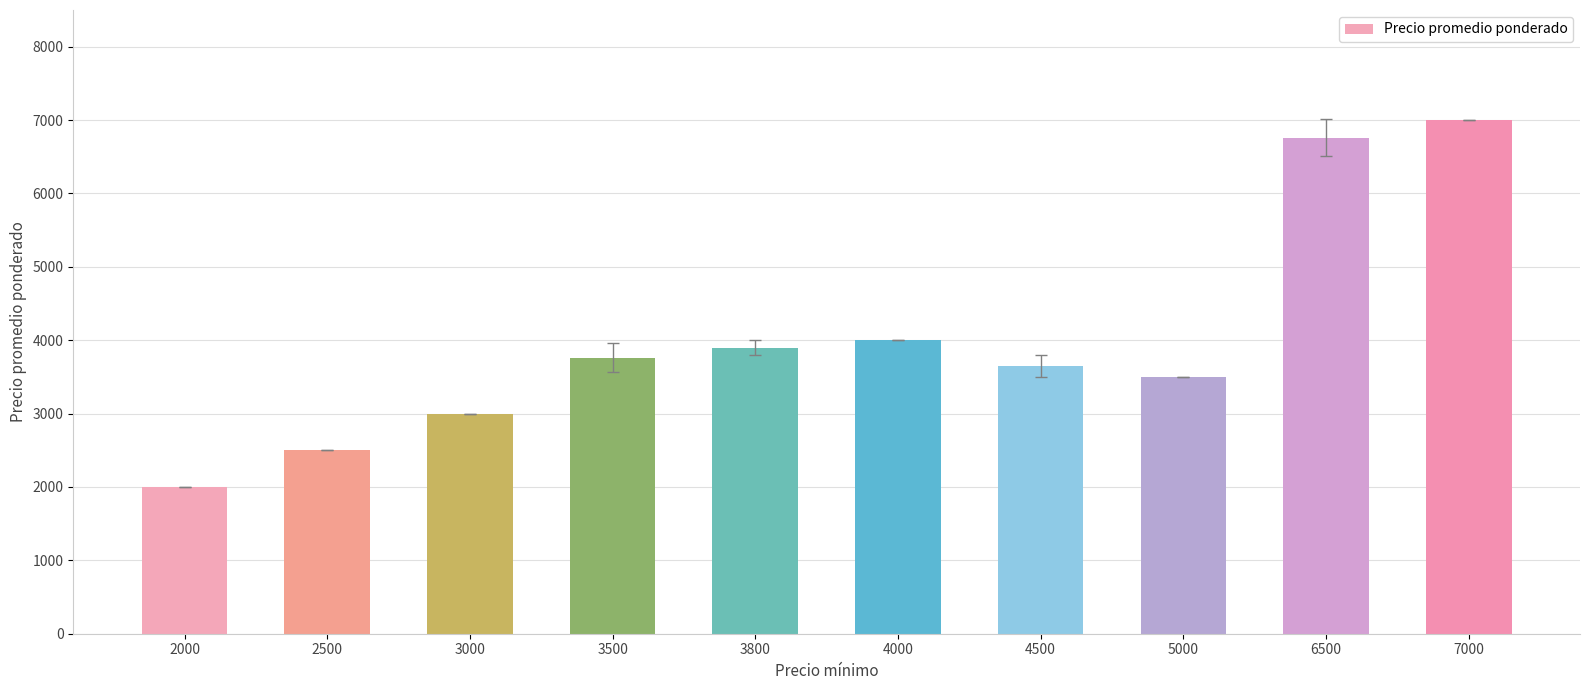

What is the approximate value at 6500, to the nearest 100?

6800